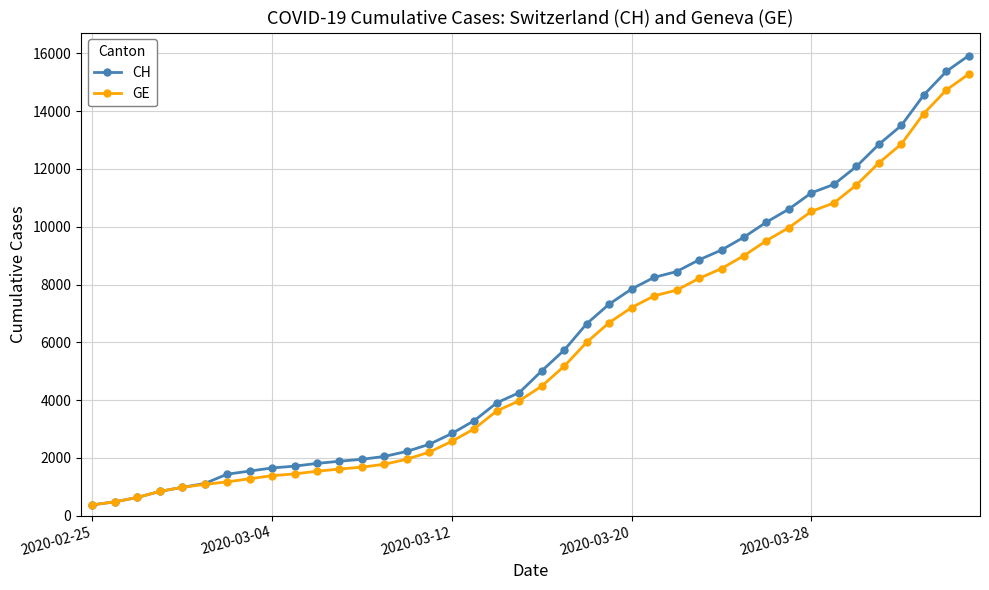

What is the average value of the CH series?

6053